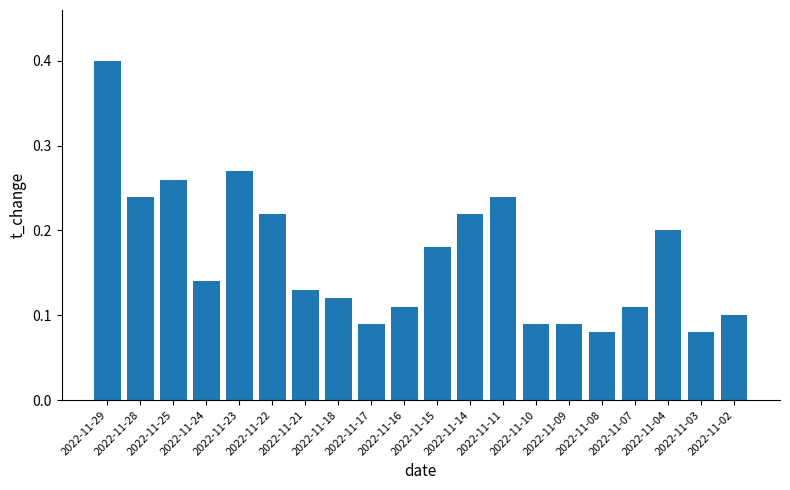

What is the sum of all values?

3.4